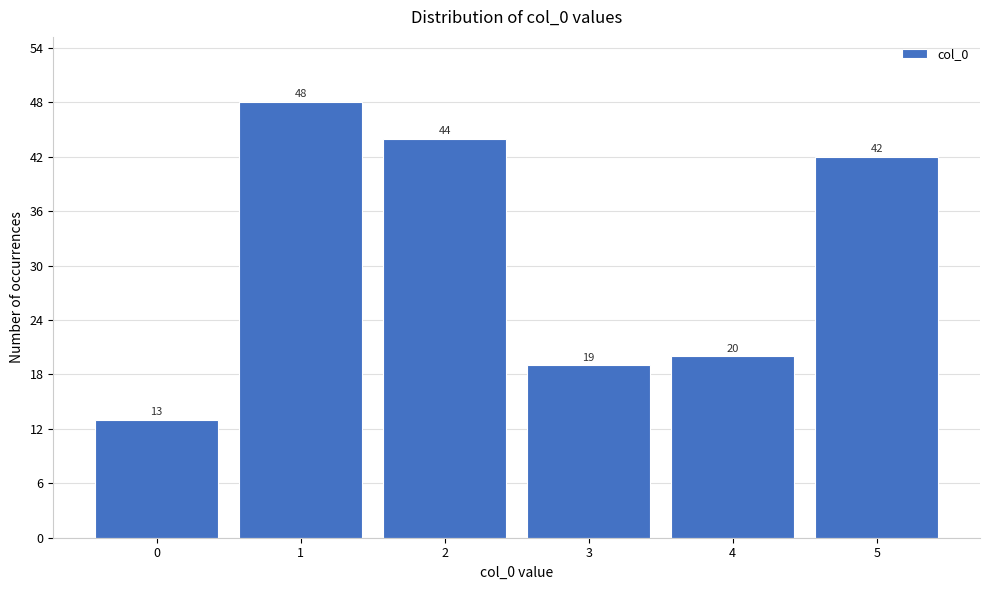

Reading left to right, list every bar in this chart as the range it spans on the x-axis followed by its height.

-0.5 to 0.5: 13
0.5 to 1.5: 48
1.5 to 2.5: 44
2.5 to 3.5: 19
3.5 to 4.5: 20
4.5 to 5.5: 42